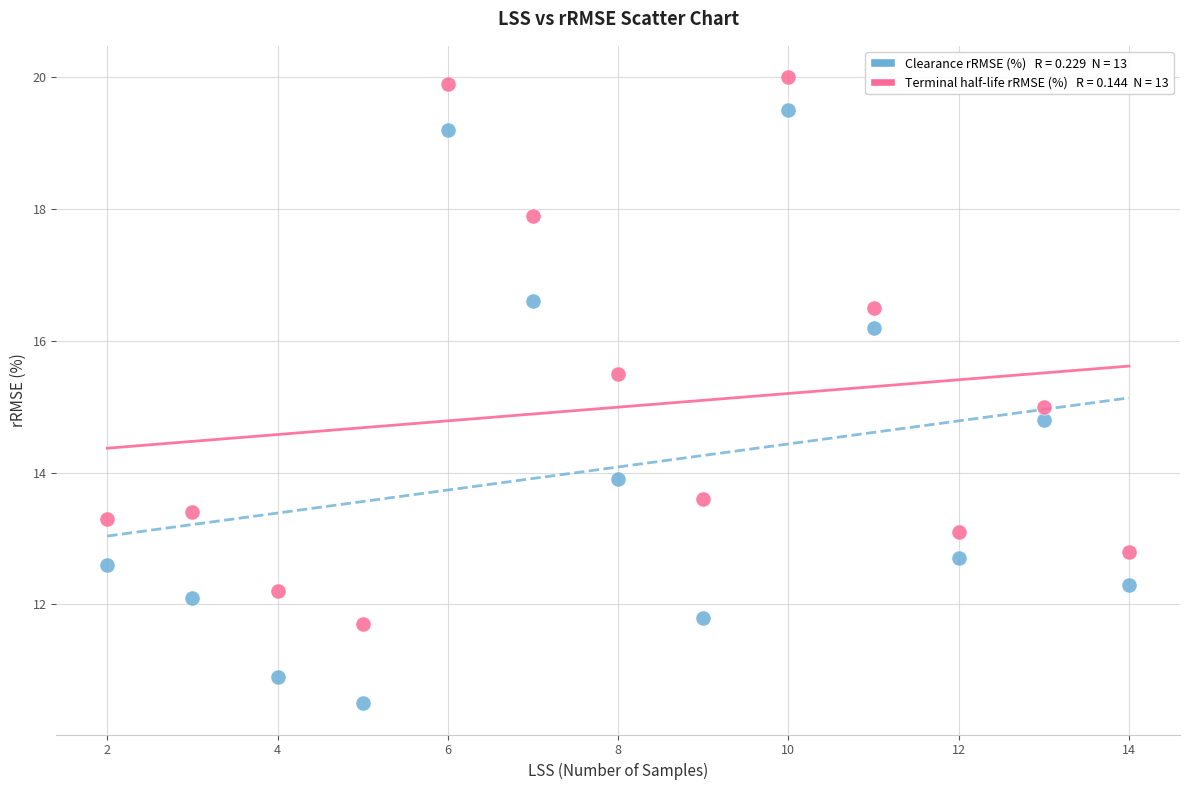

Across all data points, what is the range of Y values (max minus min)?

9.5